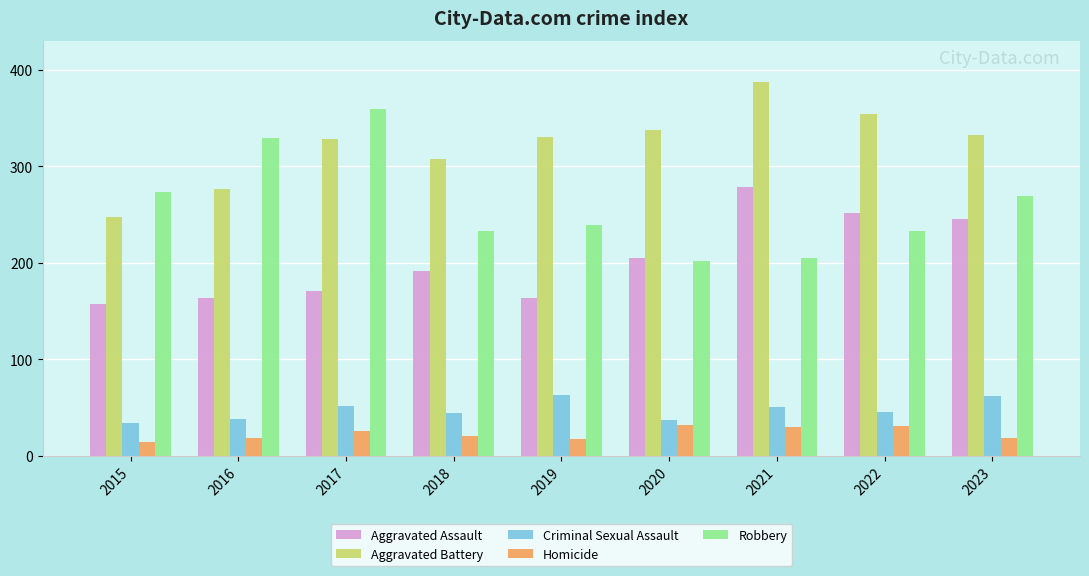

At how many categories does at least one series exceed 289?

8